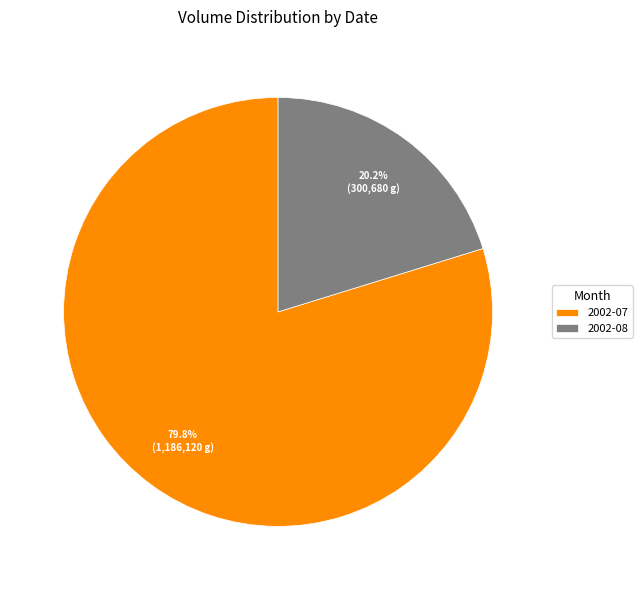

Combined, what portion of the pie is 2002-08 and 2002-07?

100.0%